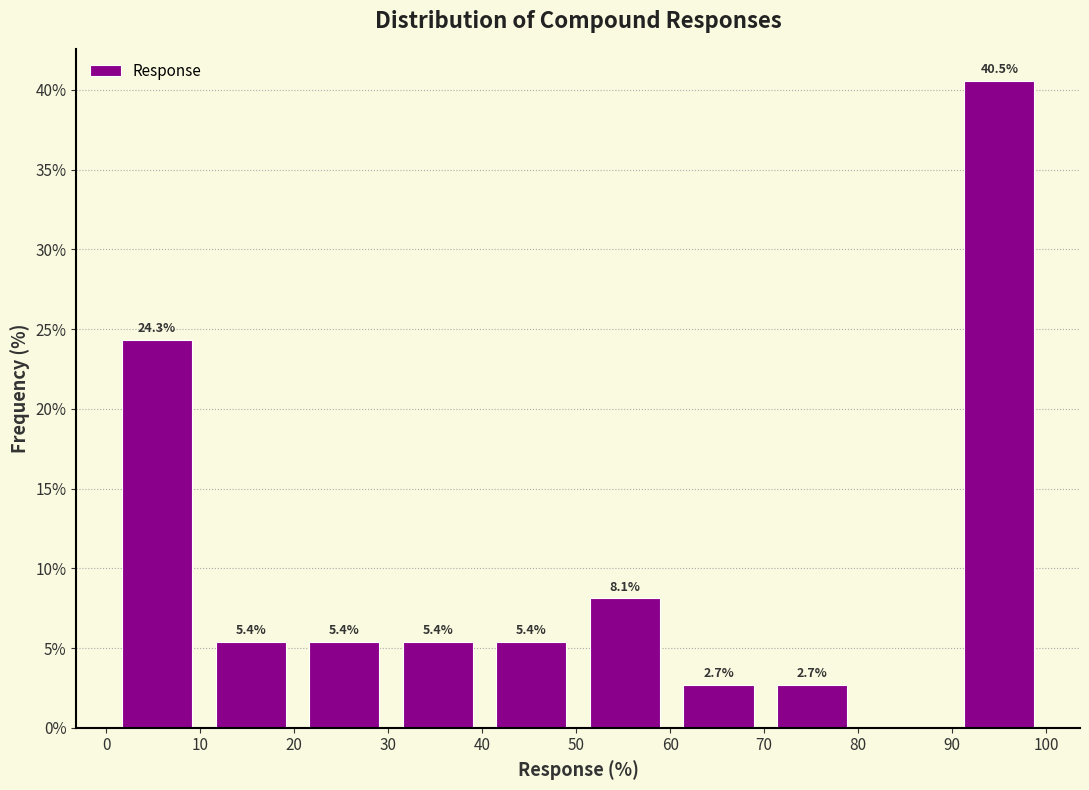

Over which range of the x-axis is the bar tallest?

90 to 100